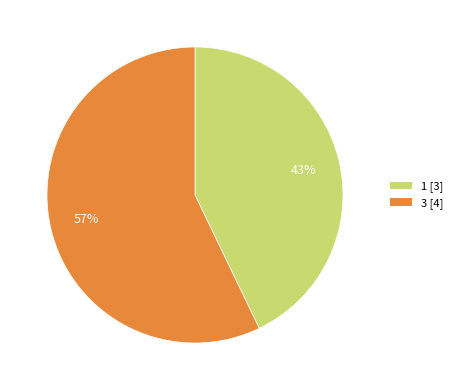

Combined, do 1 [3] and 3 [4] account for over 50%?

Yes